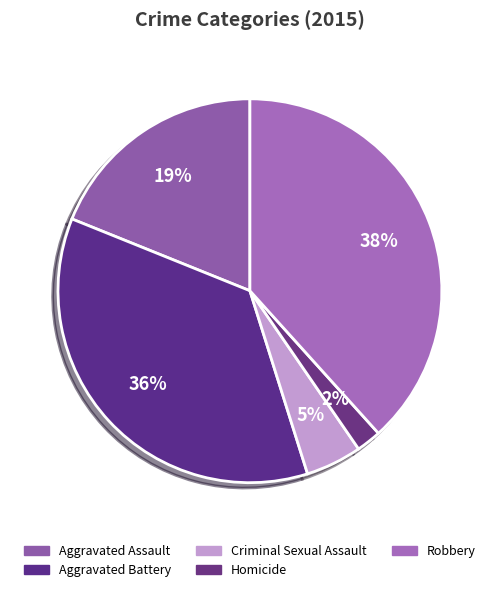

Rank the categories by value from highest to lowest.

Robbery, Aggravated Battery, Aggravated Assault, Criminal Sexual Assault, Homicide